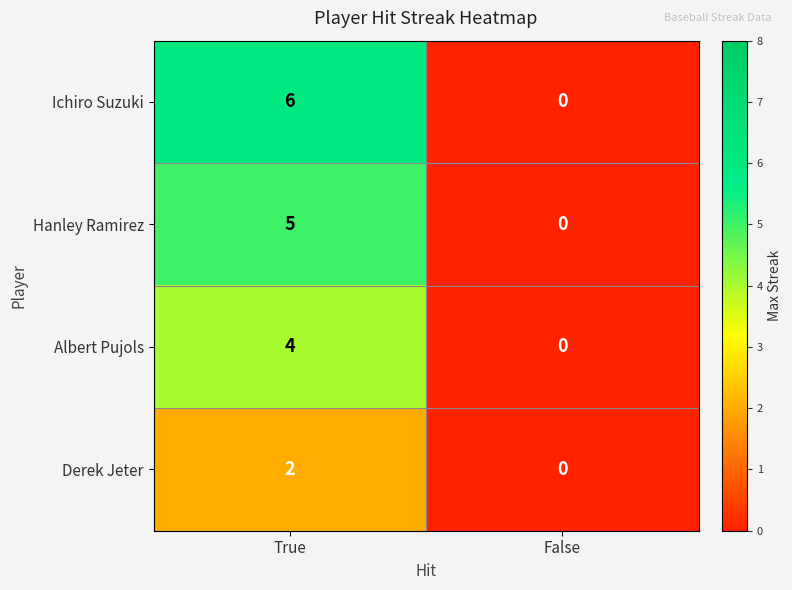

The Derek Jeter series shows 2 at True. True or false?

True